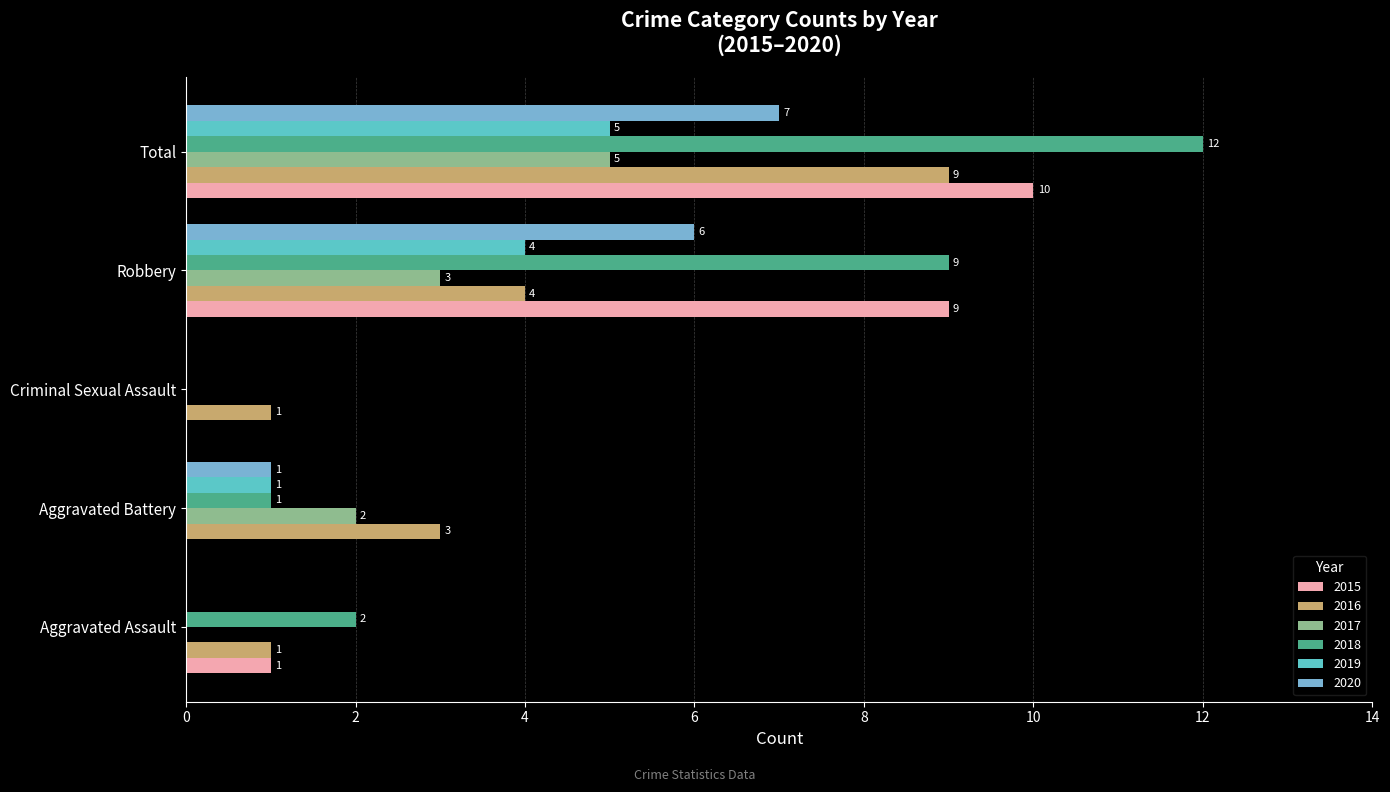

Which series has the largest total across all categories?

2018